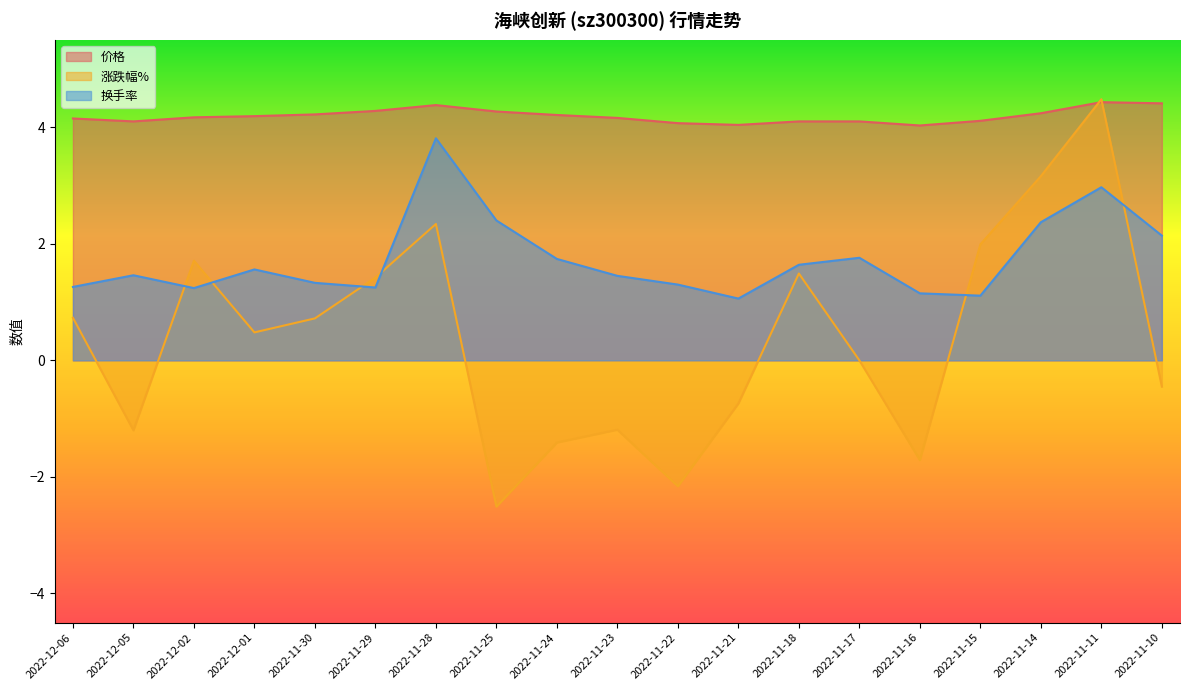

At which category is the sum across all series the highest?

2022-11-11